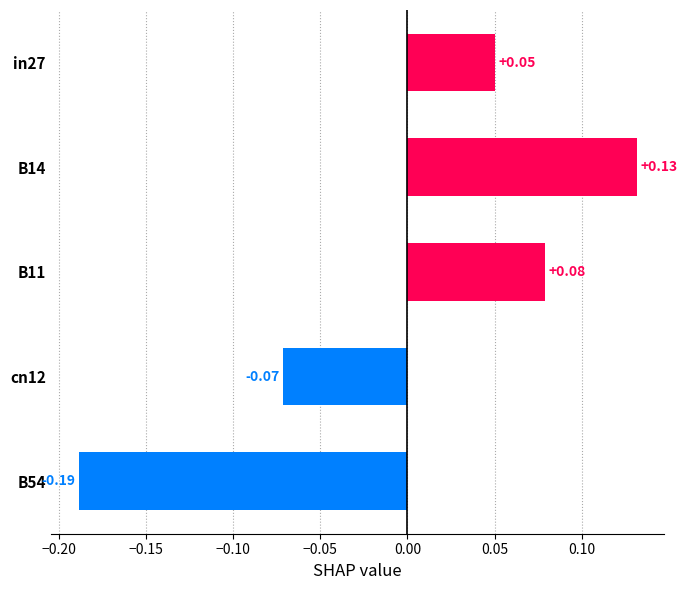

Count the values in the range 0 to 1.

3